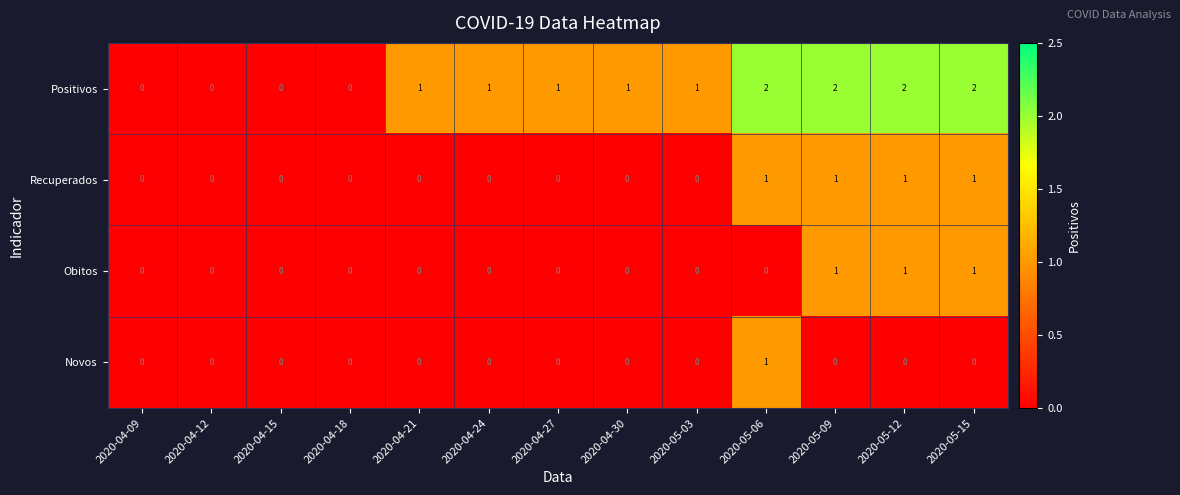

What is the total value across all series at 2020-05-09?

4